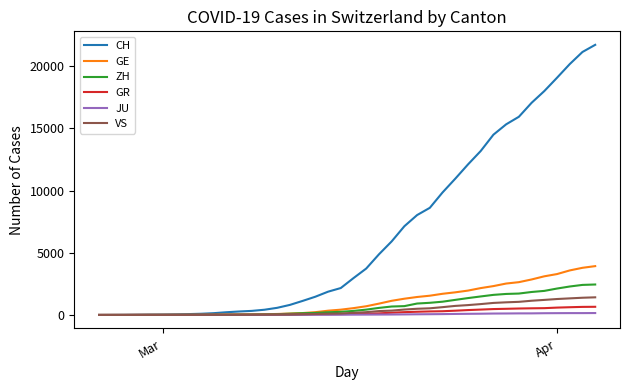

Which series has the largest total across all categories?

CH